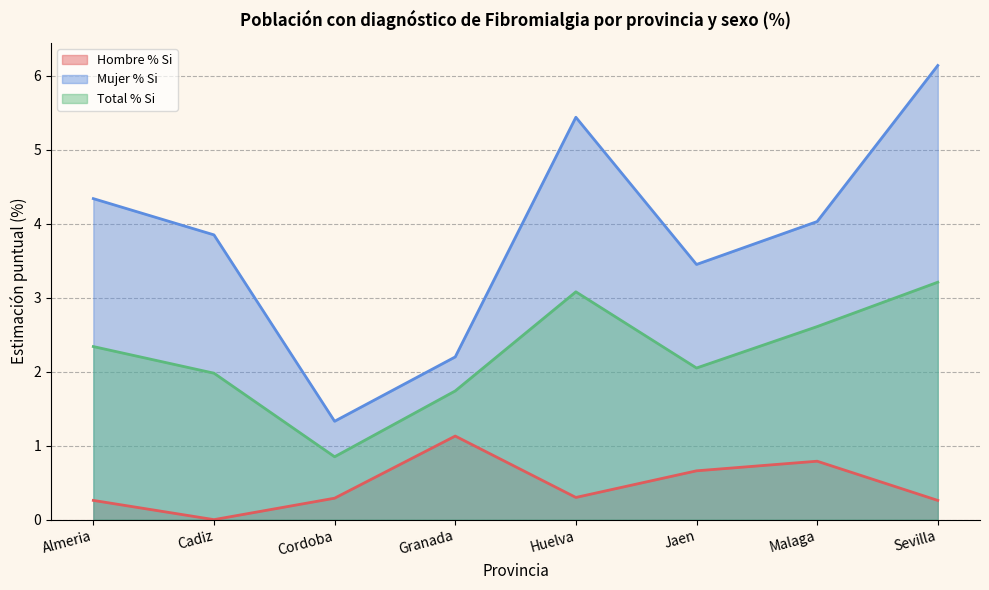

What is the difference between the highest and lowest values at Malaga?

3.2